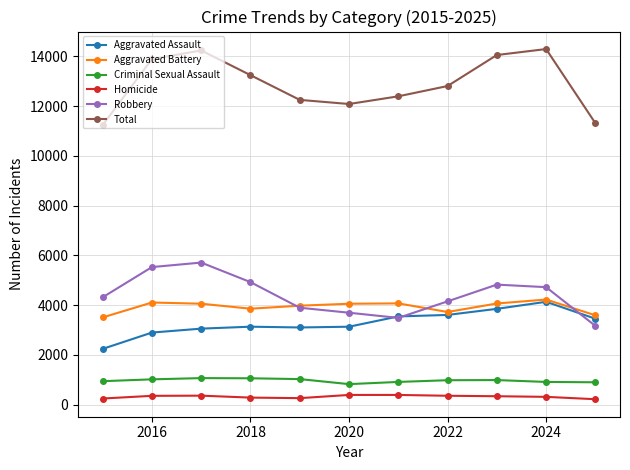

True or false: Criminal Sexual Assault and Aggravated Battery cross at least once.

False